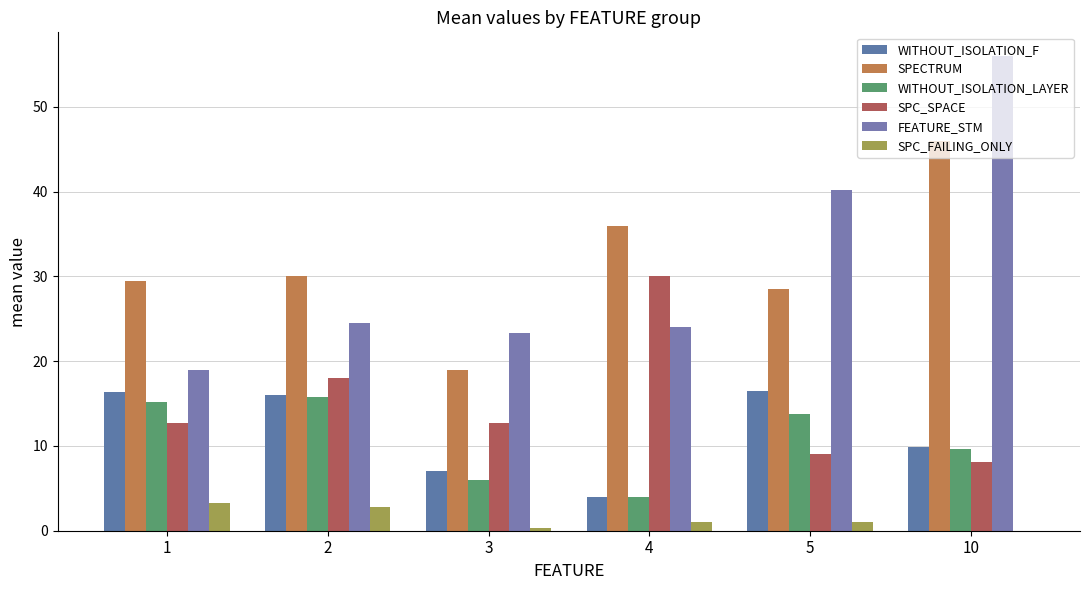

Are the bars grouped side by side (vs. stacked)?

Yes